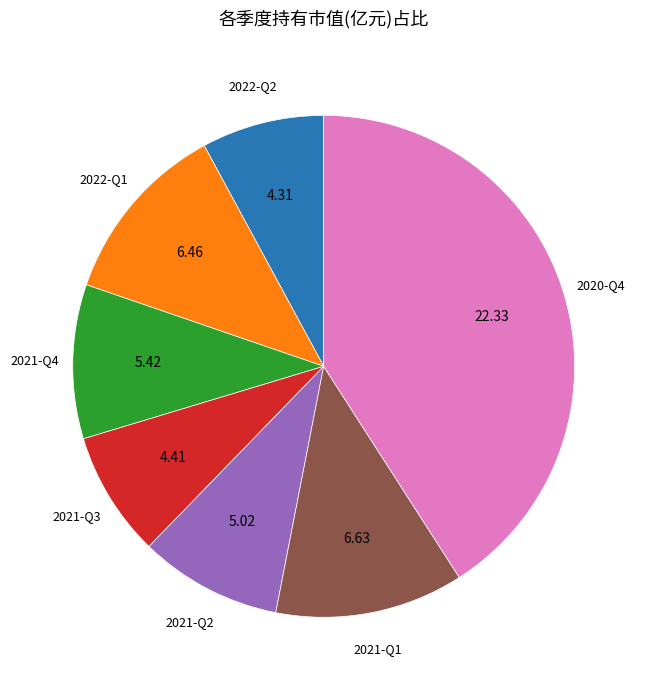

Is there a majority slice in this chart?

No